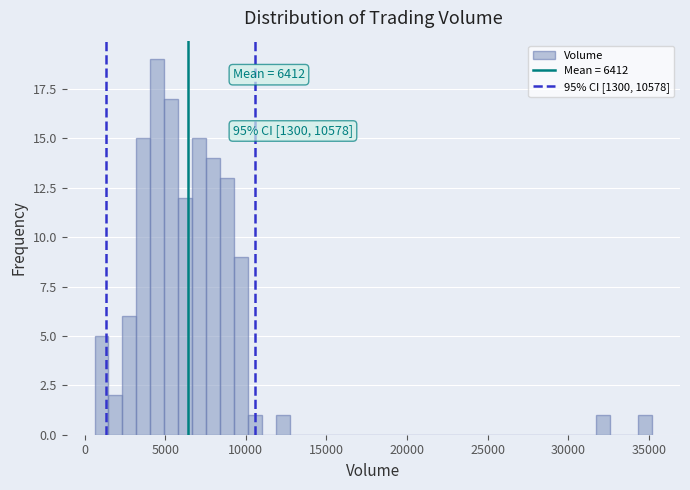

Around what value on the x-axis is the tallest bar? Give the approximate position of its centre, as read against the axis.

4500